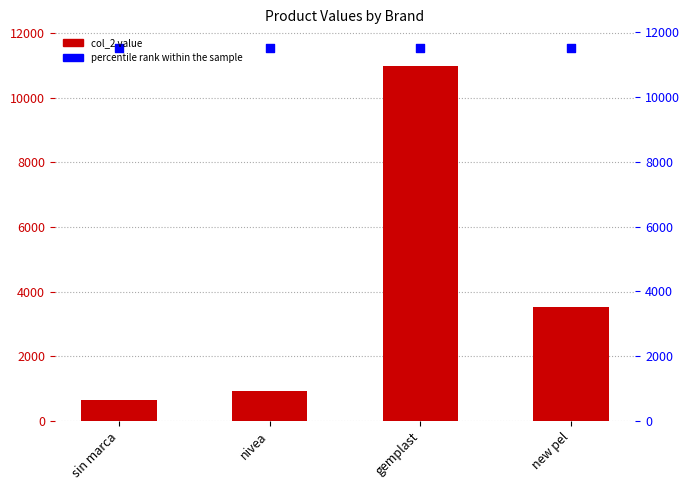

At how many categories does at least one series exceed 5795?

4